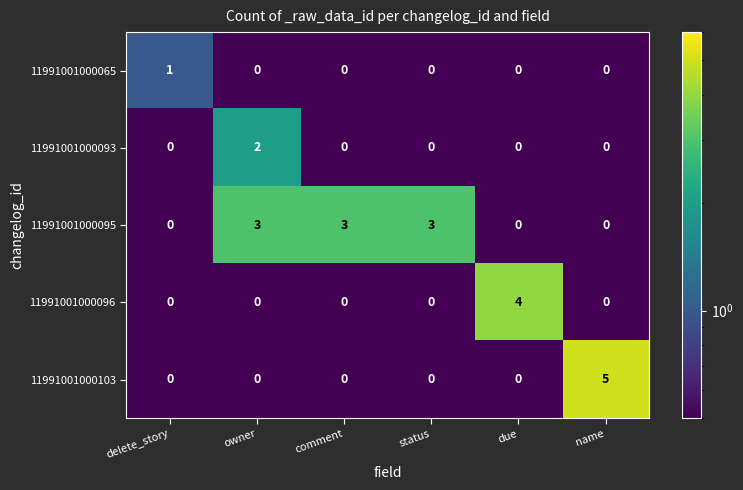

List the series in order of their peak value, highest first.

11991001000103, 11991001000096, 11991001000095, 11991001000093, 11991001000065